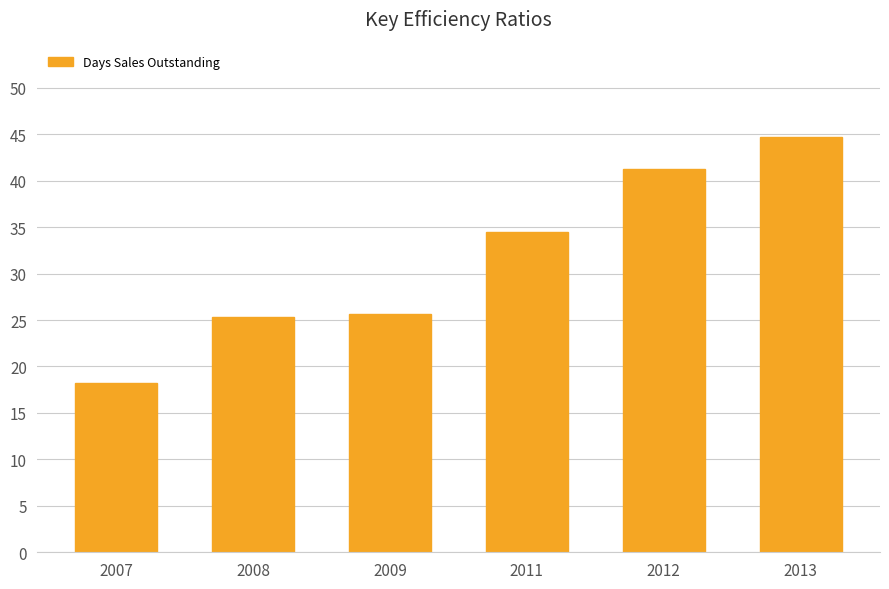

What is the greatest value displayed?

44.7